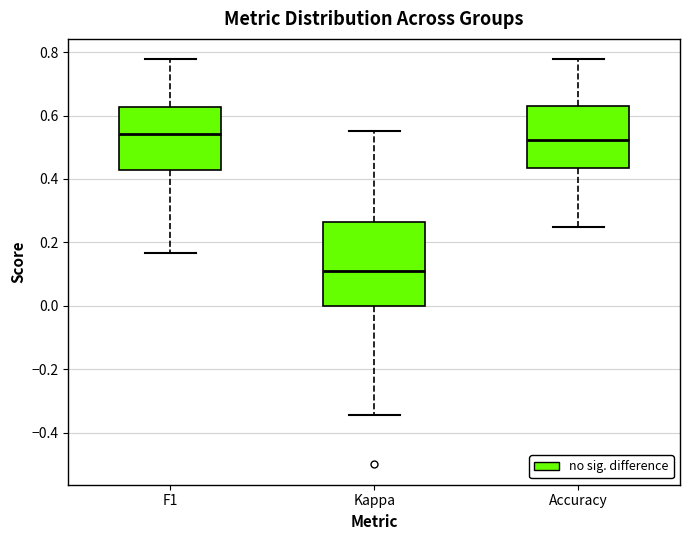

Reading left to right, transcribe this box plot: for each box, give where its median line is, the range the box spans, and where its two whiskers end, as read against the y-axis. The values are not printed on the chart, so give them approximately, as read against the axis.

F1: median 0.54, box 0.42 to 0.62, whiskers 0.16 to 0.78
Kappa: median 0.10, box 0.00 to 0.26, whiskers -0.34 to 0.56
Accuracy: median 0.52, box 0.44 to 0.62, whiskers 0.26 to 0.78